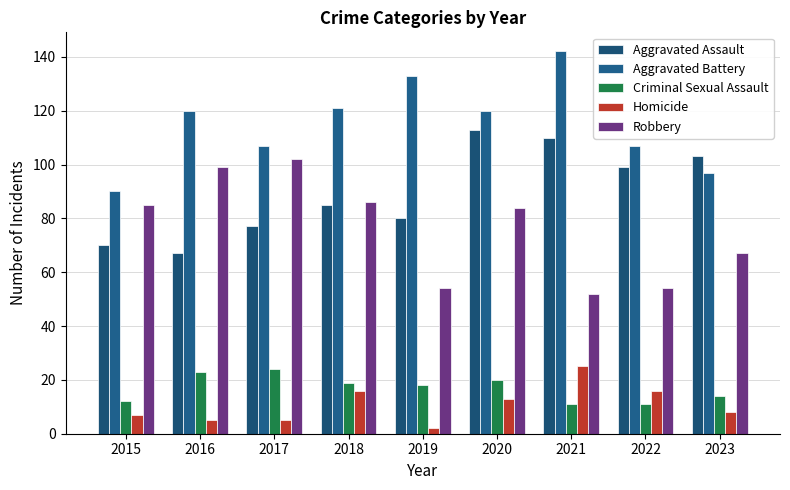

The Aggravated Battery series shows 133 at 2019. True or false?

True